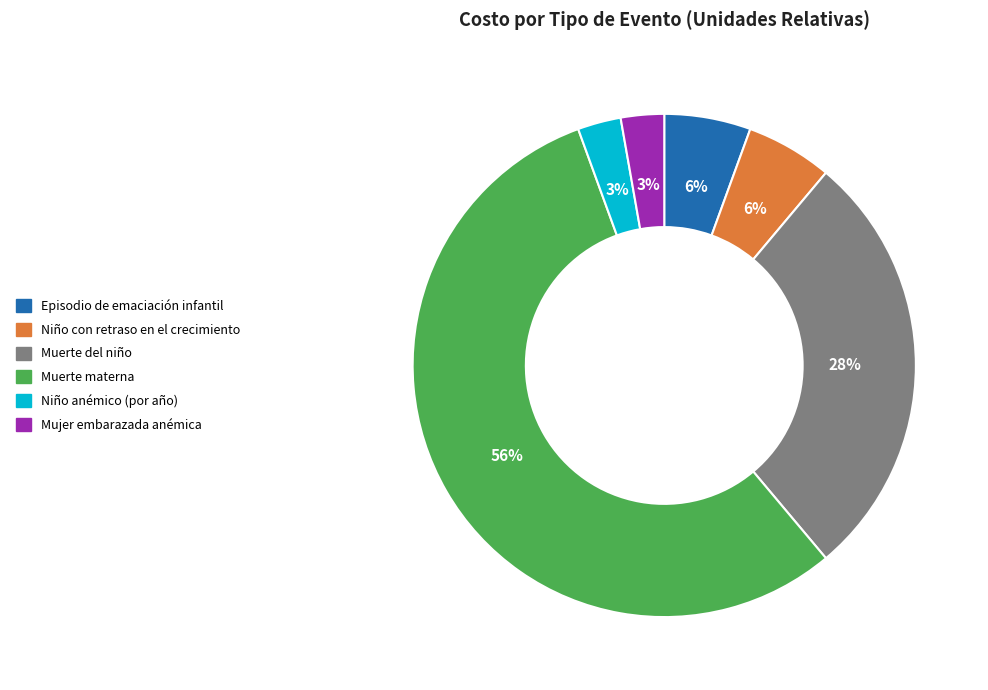

What percentage is the Niño anémico (por año) slice, to the nearest percent?

3%